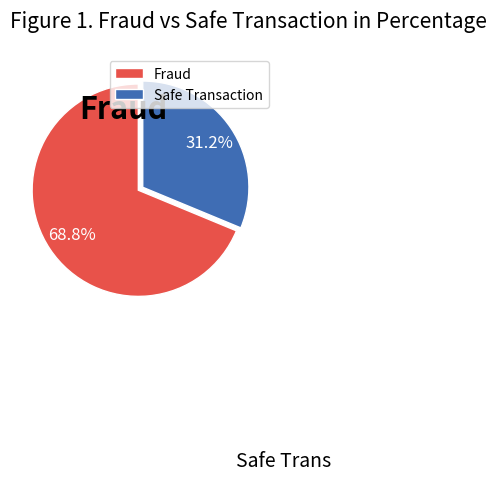

Is there a majority slice in this chart?

Yes